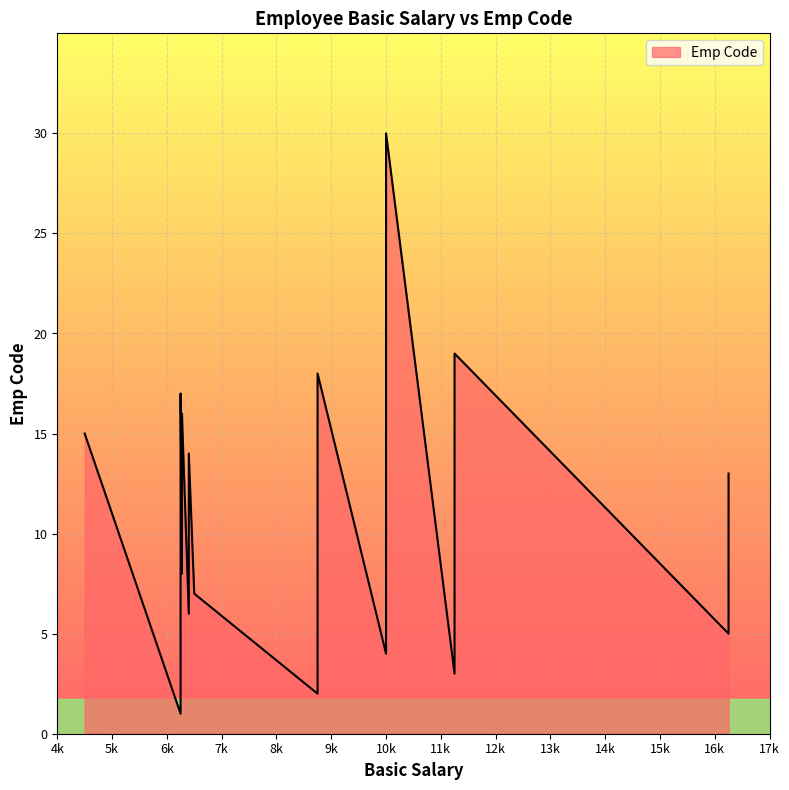

The chart shows a value of 12 at 6250. True or false?

False